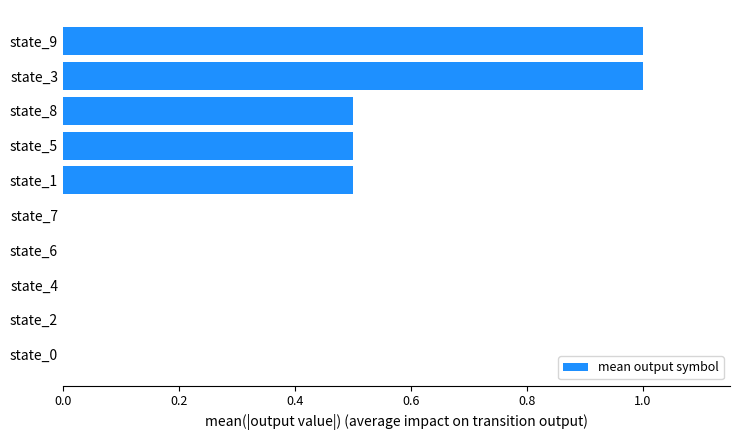

What is the sum of all values?

3.5